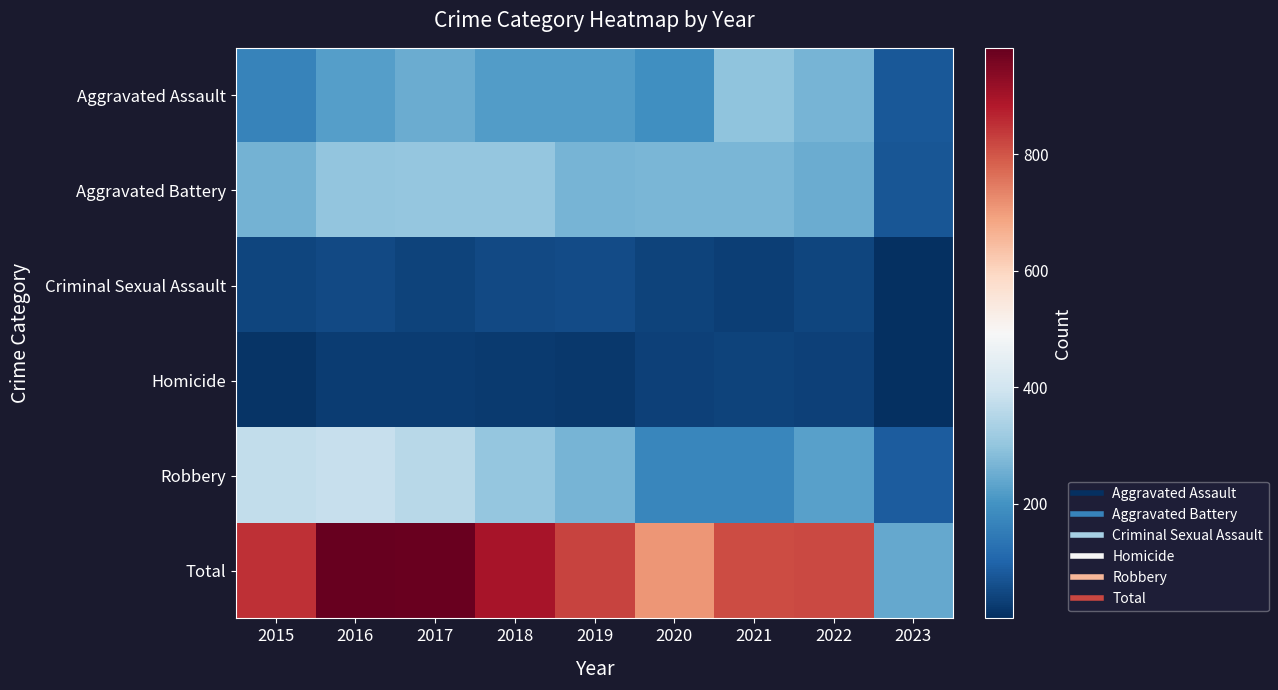

Reading left to right, list all the values displayed in this chart.

Aggravated Assault: 2015=164	2016=225	2017=251	2018=220	2019=220	2020=192	2021=295	2022=264	2023=78
Aggravated Battery: 2015=260	2016=298	2017=303	2018=302	2019=267	2020=269	2021=270	2022=248	2023=73
Criminal Sexual Assault: 2015=43	2016=51	2017=41	2018=51	2019=54	2020=39	2021=33	2022=44	2023=5
Homicide: 2015=13	2016=28	2017=27	2018=23	2019=21	2020=34	2021=38	2022=36	2023=3
Robbery: 2015=372	2016=381	2017=356	2018=302	2019=264	2020=174	2021=175	2022=226	2023=85
Total: 2015=852	2016=983	2017=978	2018=898	2019=826	2020=708	2021=811	2022=818	2023=244